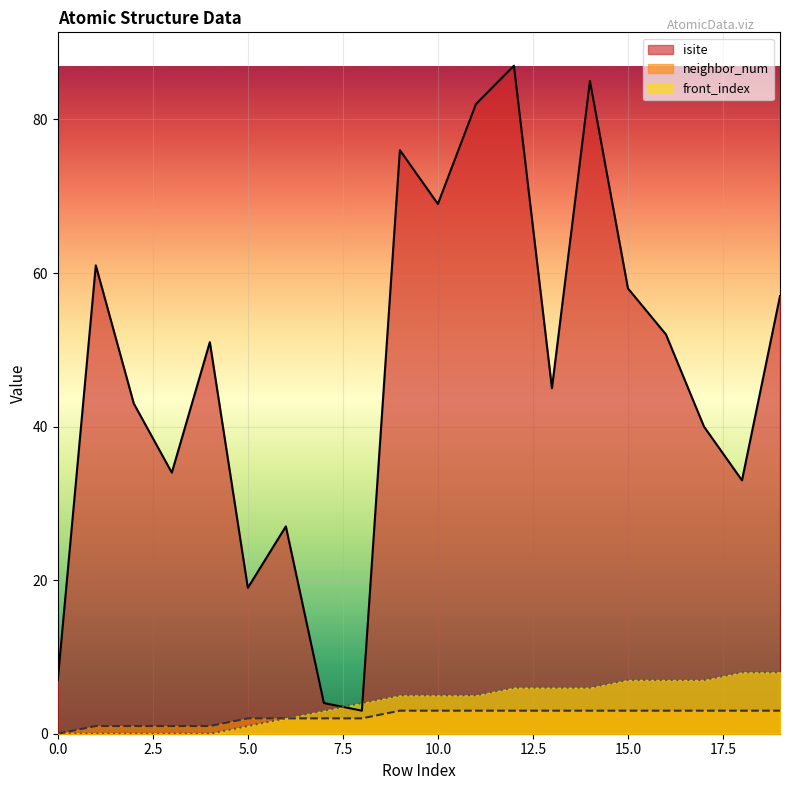

How many data points in front_index are less than 5?

9